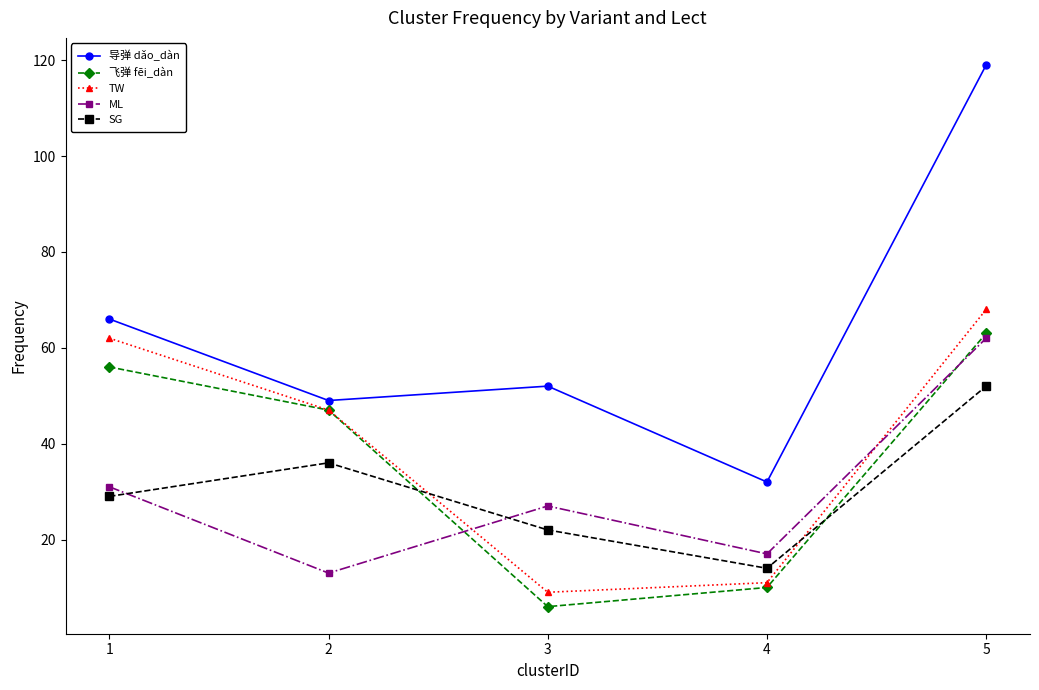

True or false: 导弹 dǎo_dàn and ML cross at least once.

False